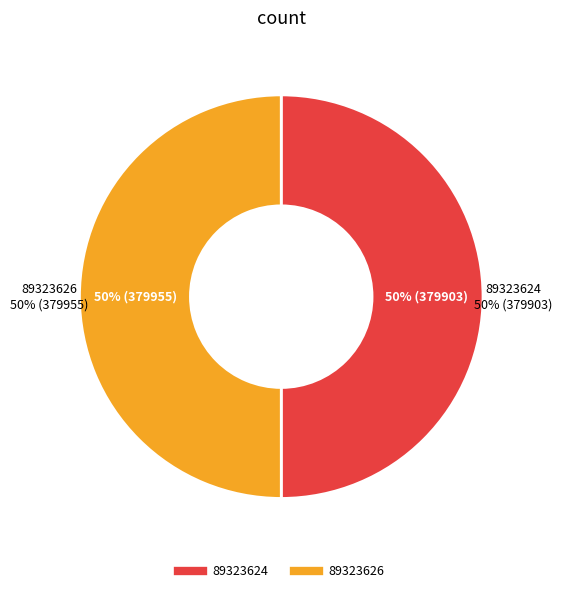

To the nearest percent, what is the average slice percentage?

50%